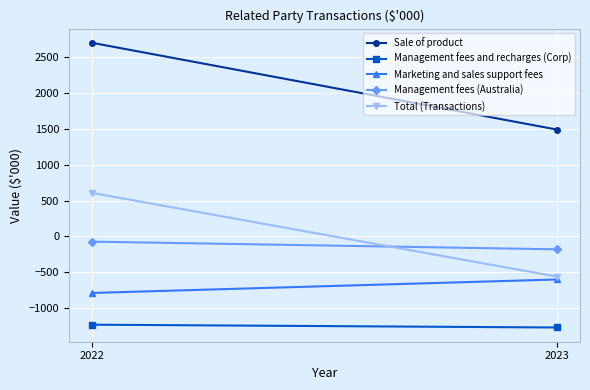

List the series in order of their peak value, highest first.

Sale of product, Total (Transactions), Management fees (Australia), Marketing and sales support fees, Management fees and recharges (Corp)